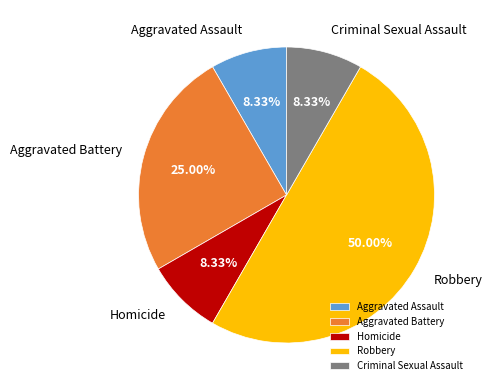

Is the sum of Robbery and Aggravated Battery greater than half?

Yes